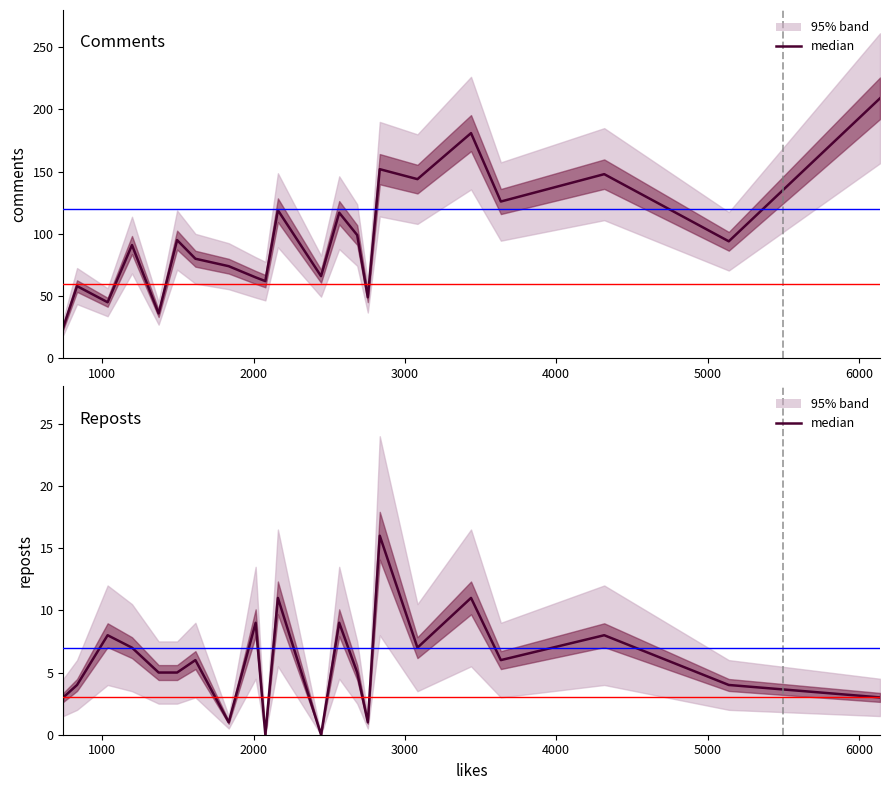

How many interior local valleys does the comments series have?

8